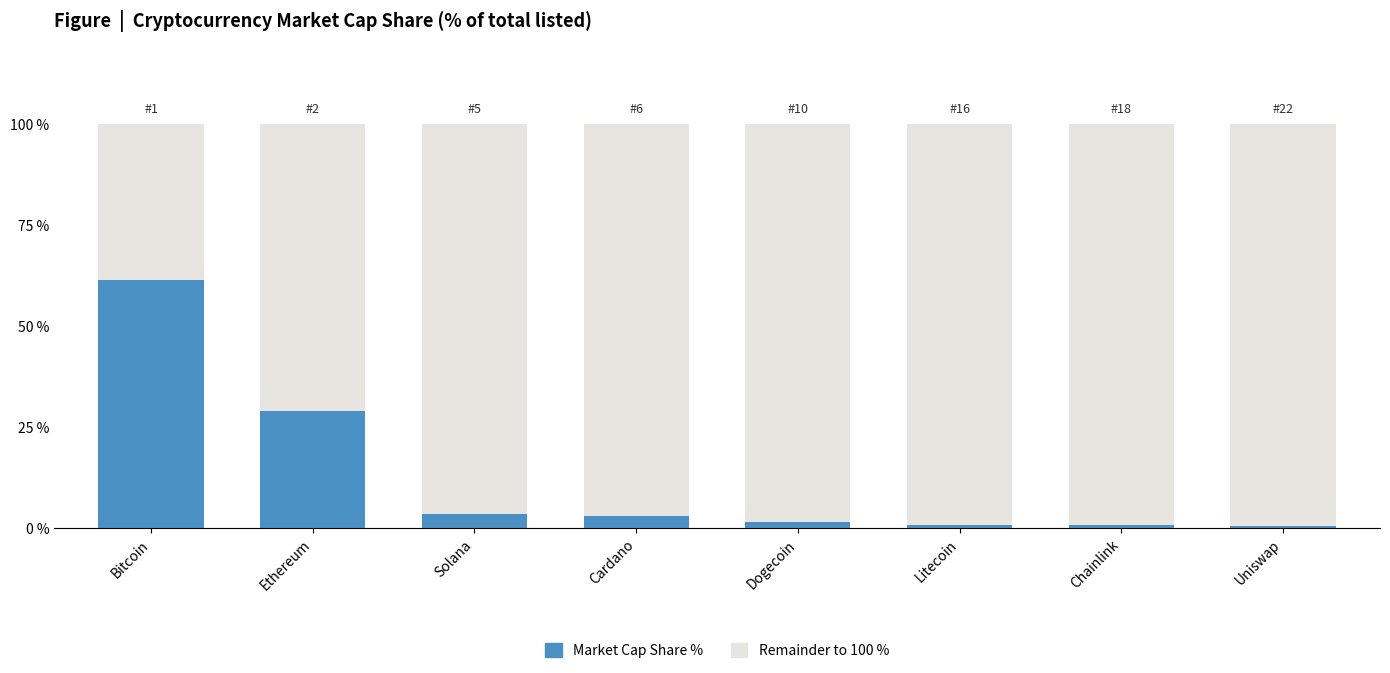

What is the total value across all series at Bitcoin?

100.0